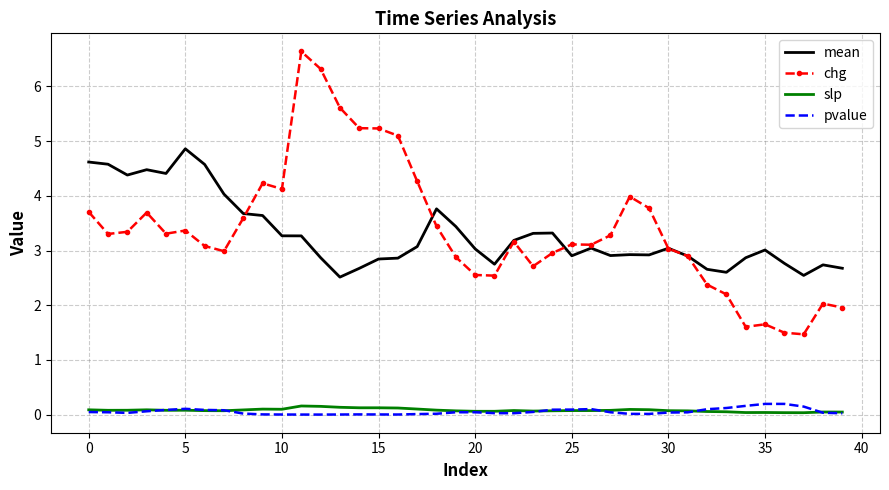

What is the difference between the maximum and minimum values in the chg series?

5.2